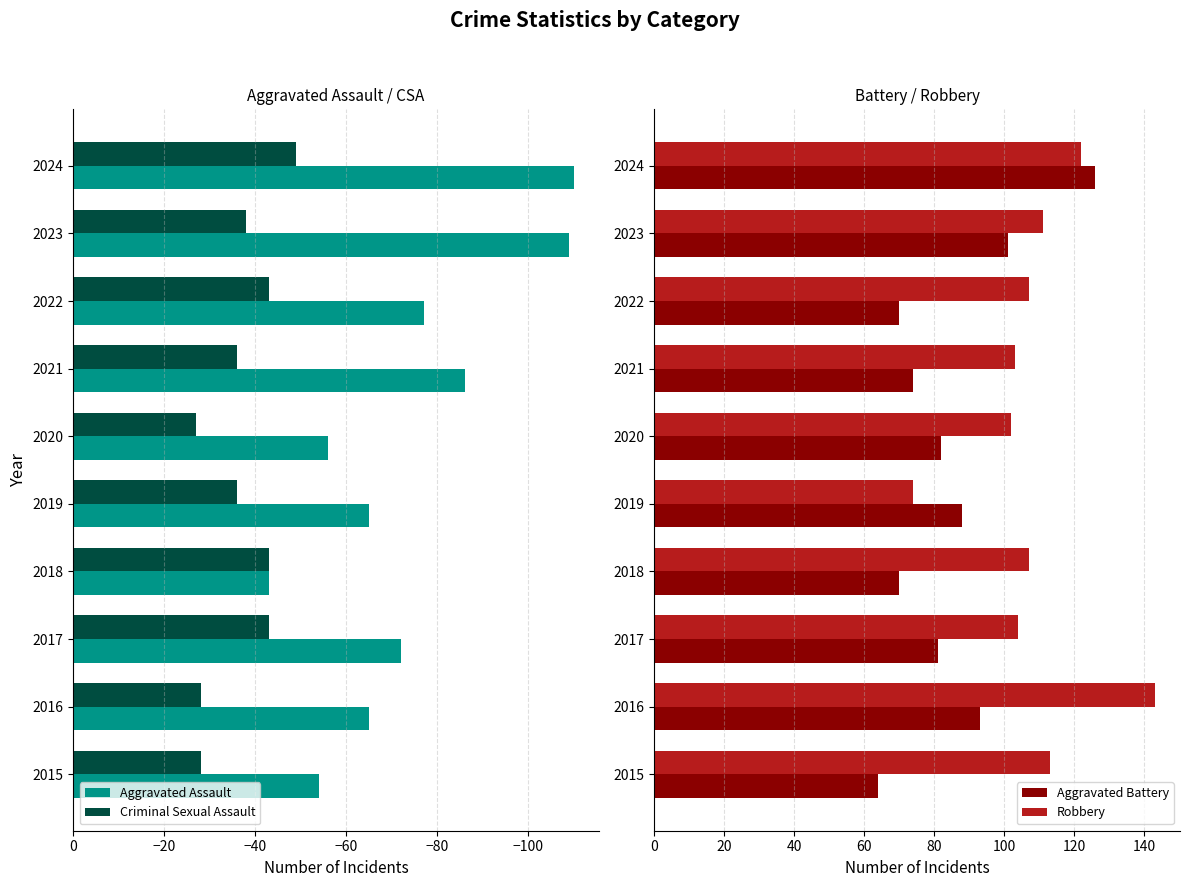

The Aggravated Assault series shows -86 at 2019. True or false?

False